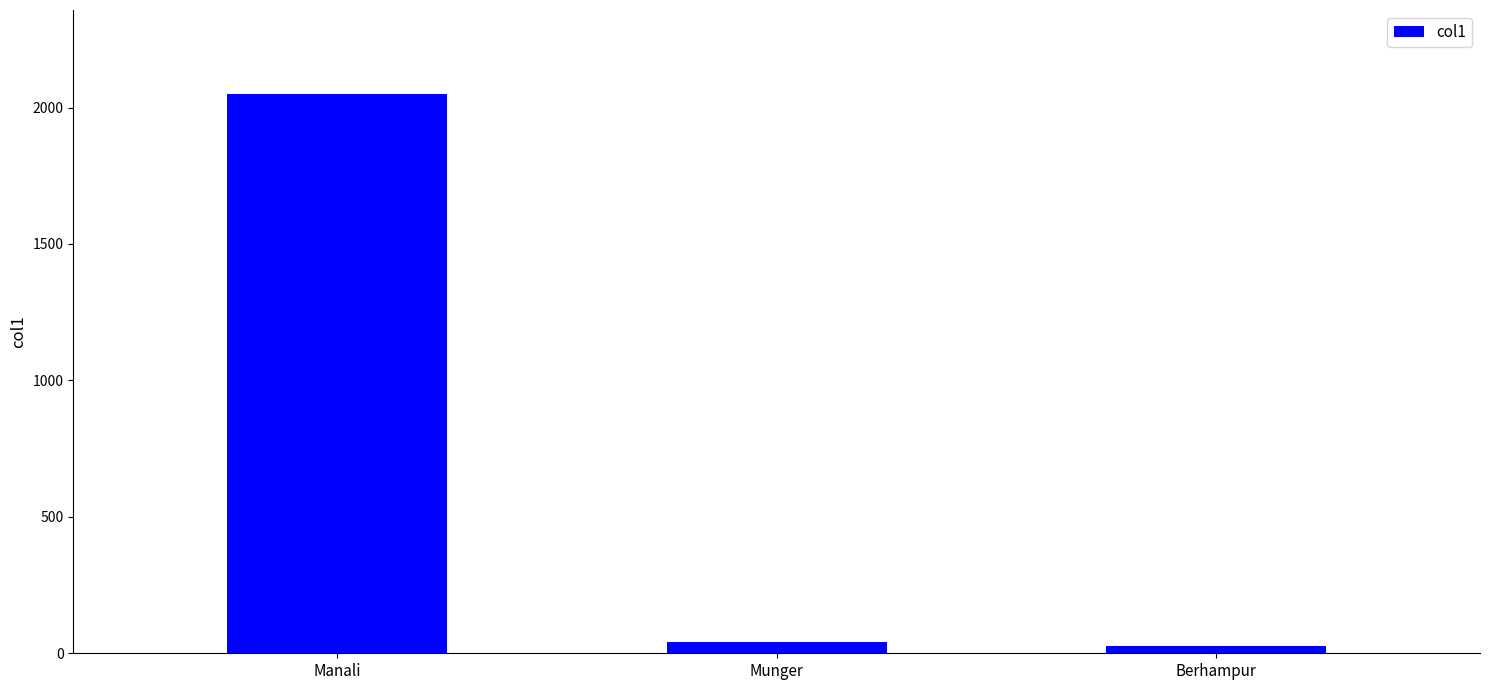

What is the label of the 1st bar from the left?

Manali